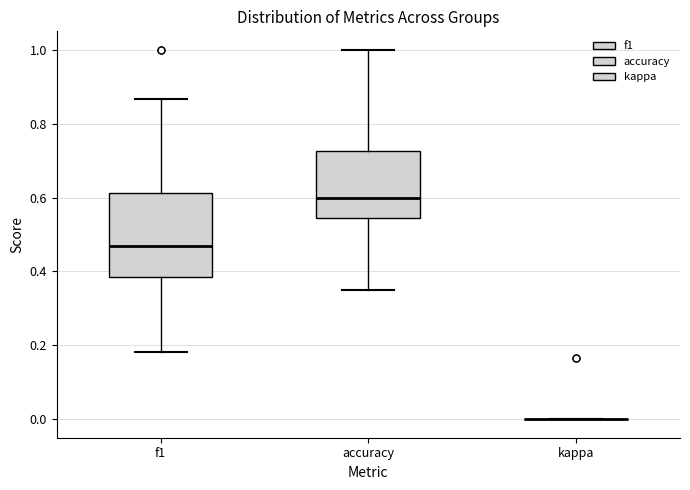

Reading left to right, read every box against the y-axis: the position of its median line, the range the box covers, and the ends of its whiskers. The values are not printed on the chart, so give them approximately, as read against the axis.

f1: median 0.46, box 0.38 to 0.62, whiskers 0.18 to 0.86
accuracy: median 0.60, box 0.54 to 0.72, whiskers 0.36 to 1.00
kappa: box collapsed to a line at 0.00, whiskers 0.00 to 0.00